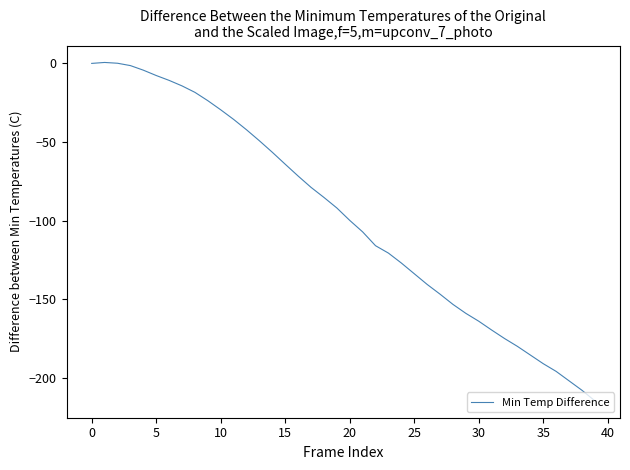

What is the minimum value shown in the chart?

-214.5